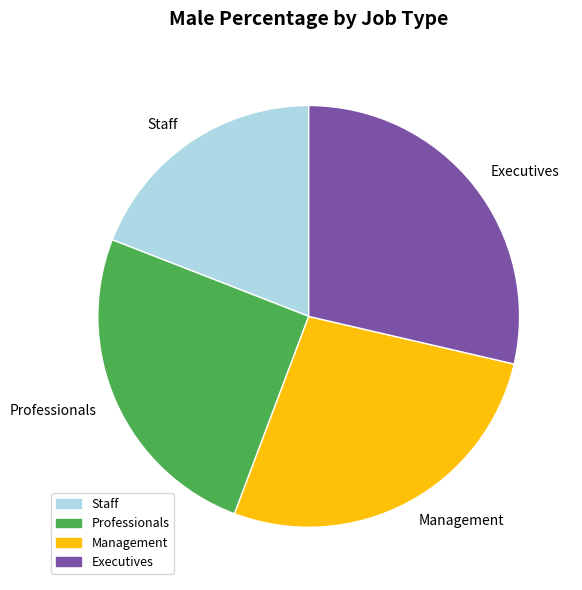

Does any single category account for the majority?

No